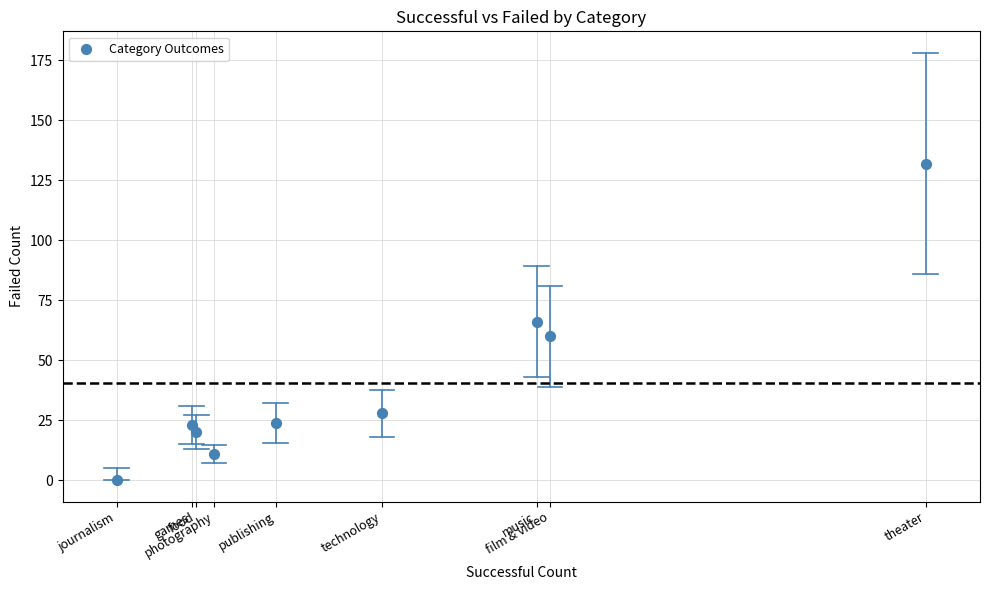

What is the average X value?

63